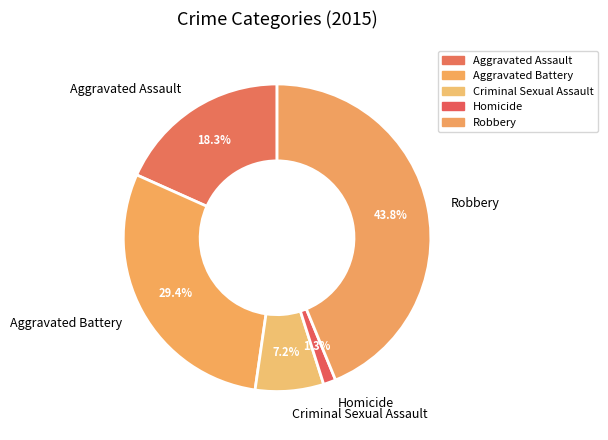

Is it true that Robbery is 50% of the pie?

False